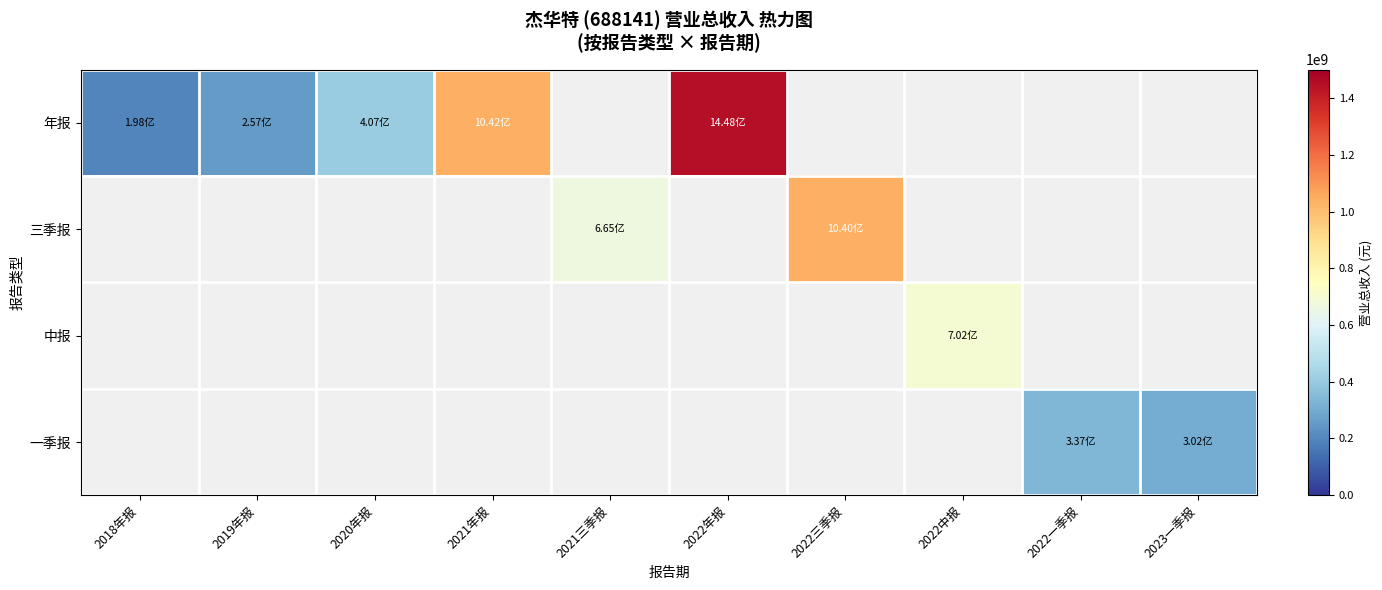

How many data points does each series have?

10